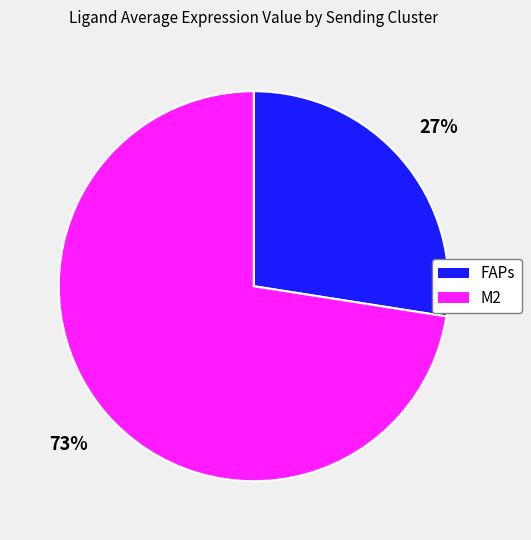

Count the number of slices in the pie.

2